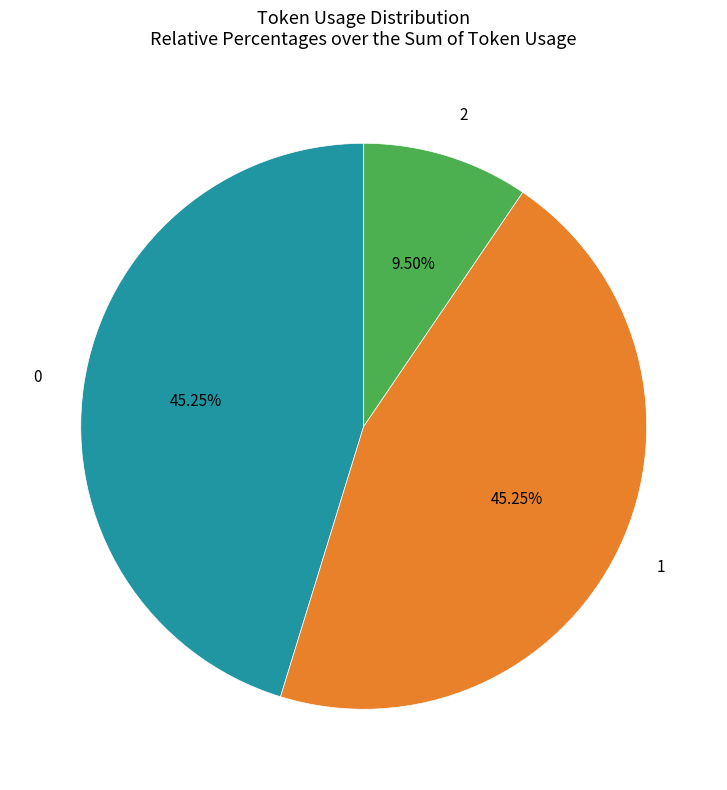

To the nearest percent, what is the average slice percentage?

33%